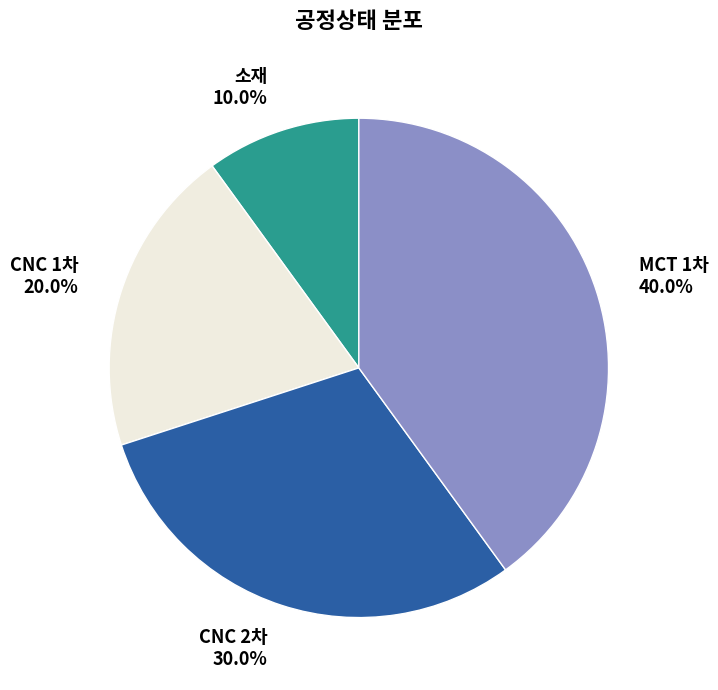

Is there a majority slice in this chart?

No